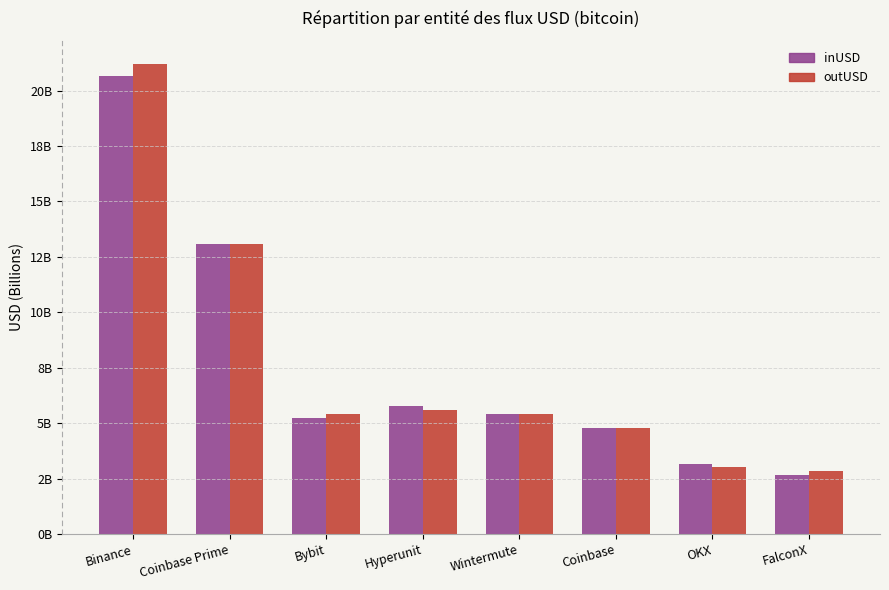

At which label does outUSD first exceed 5?

Binance